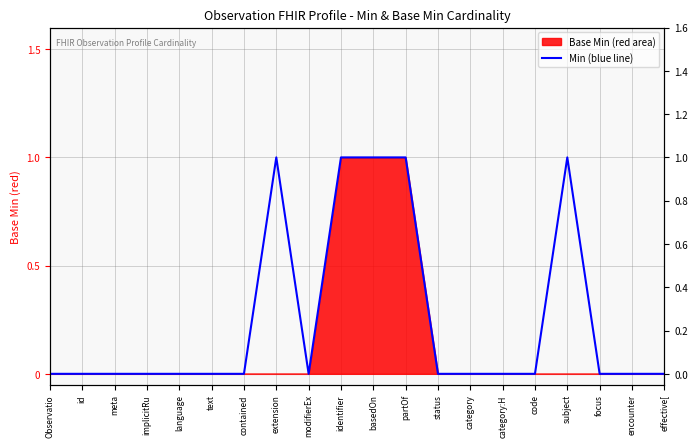

How many interior local peaks (higher than both neighbors) does the data have?

2